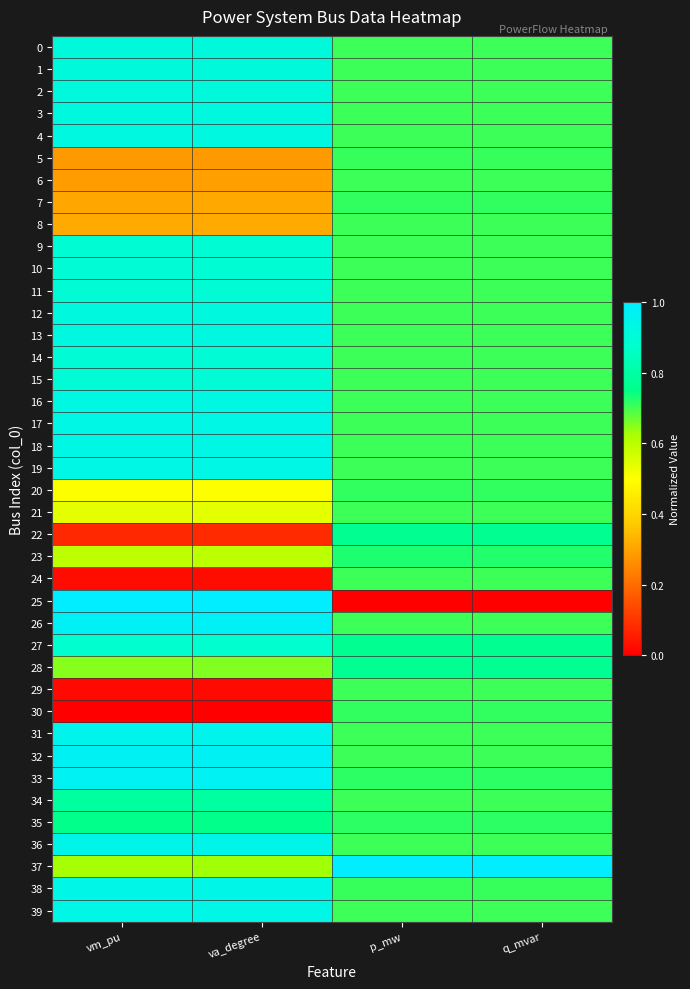

At how many categories does at least one series exceed 0?

4